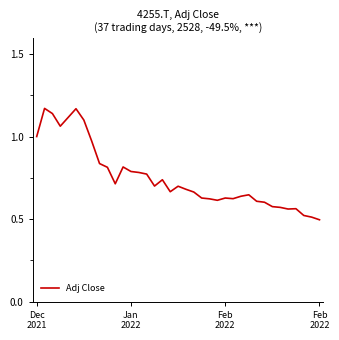

What is the average value?

0.8